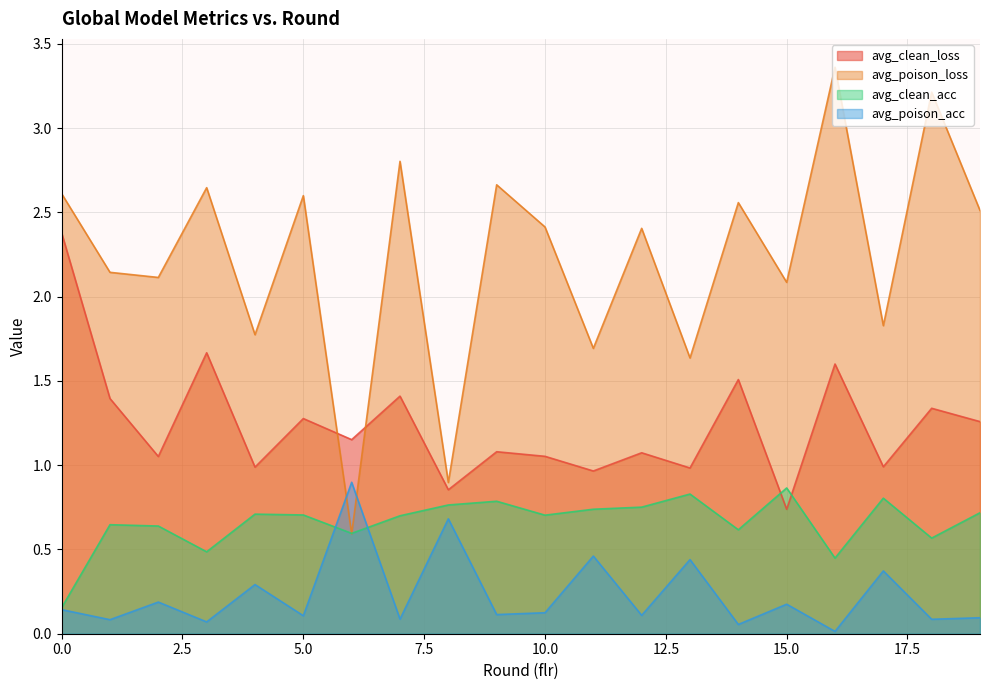

What is the sum of all avg_poison_acc values?

4.6